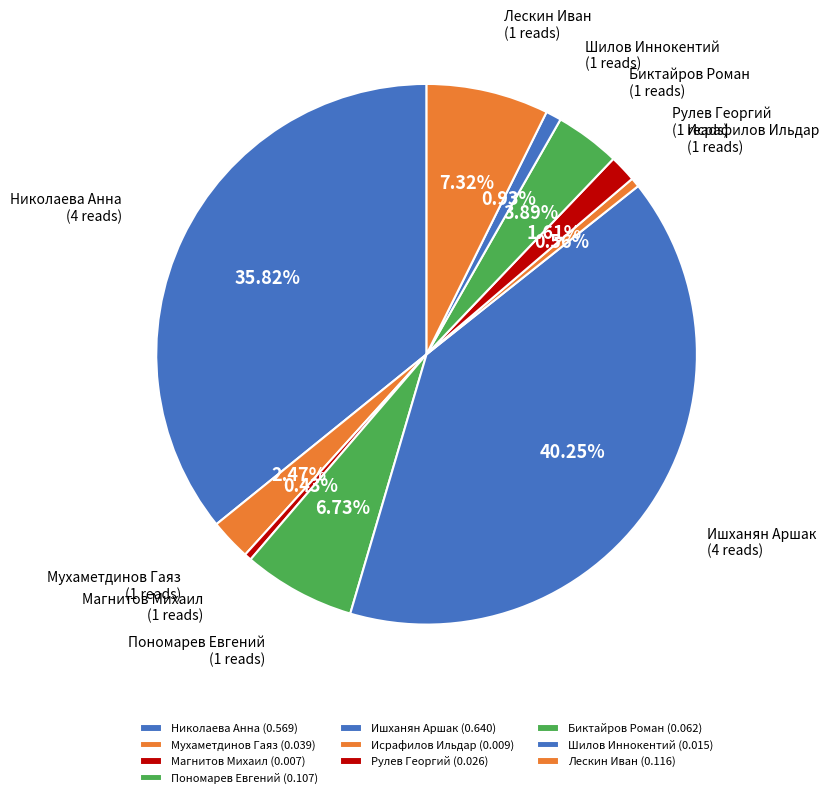

How many segments does this pie chart have?

10